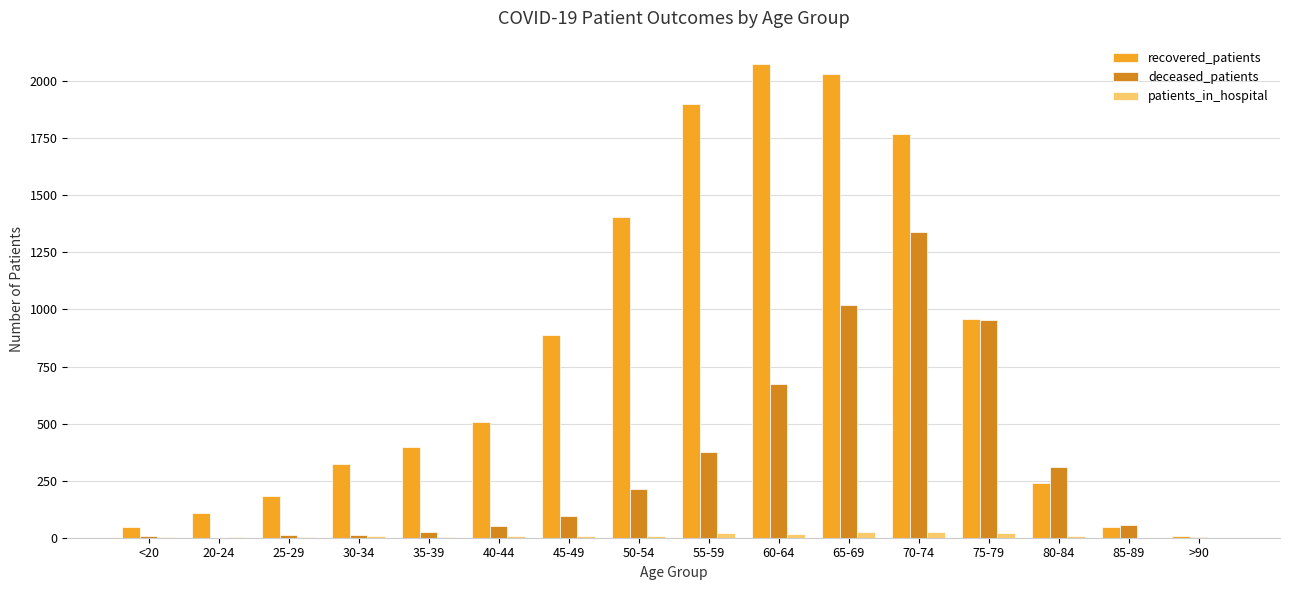

Are the bars grouped side by side (vs. stacked)?

Yes